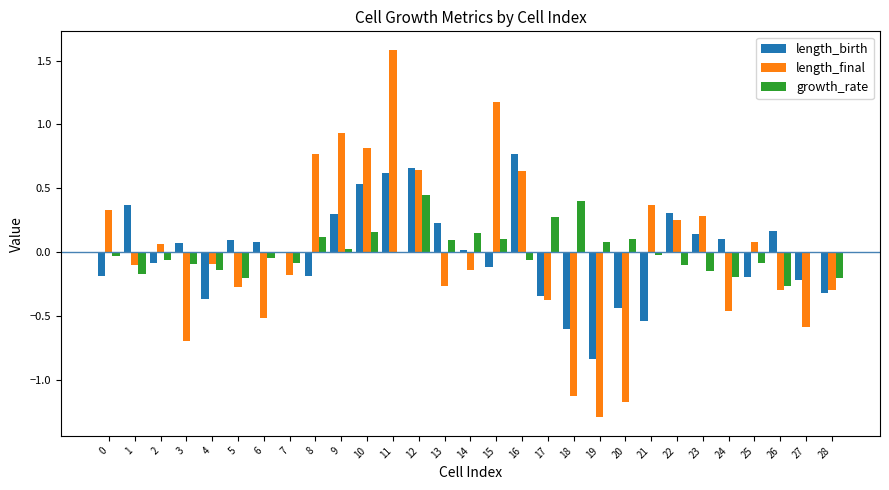

Which series changed the most between 8 and 28?

length_final